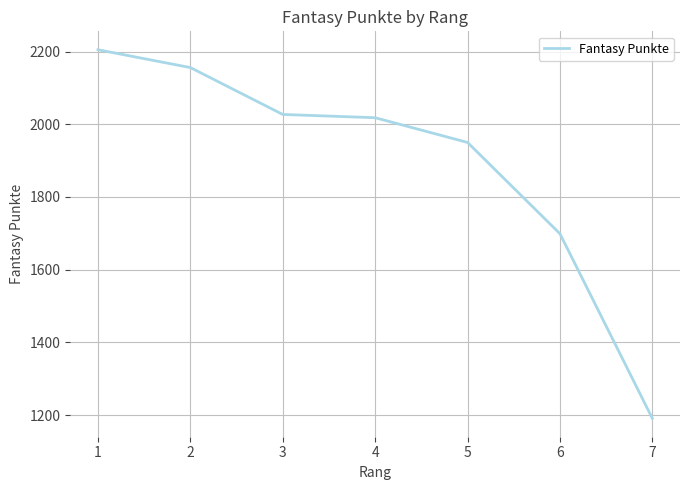

List the labels in order of value, smallest first.

7, 6, 5, 4, 3, 2, 1